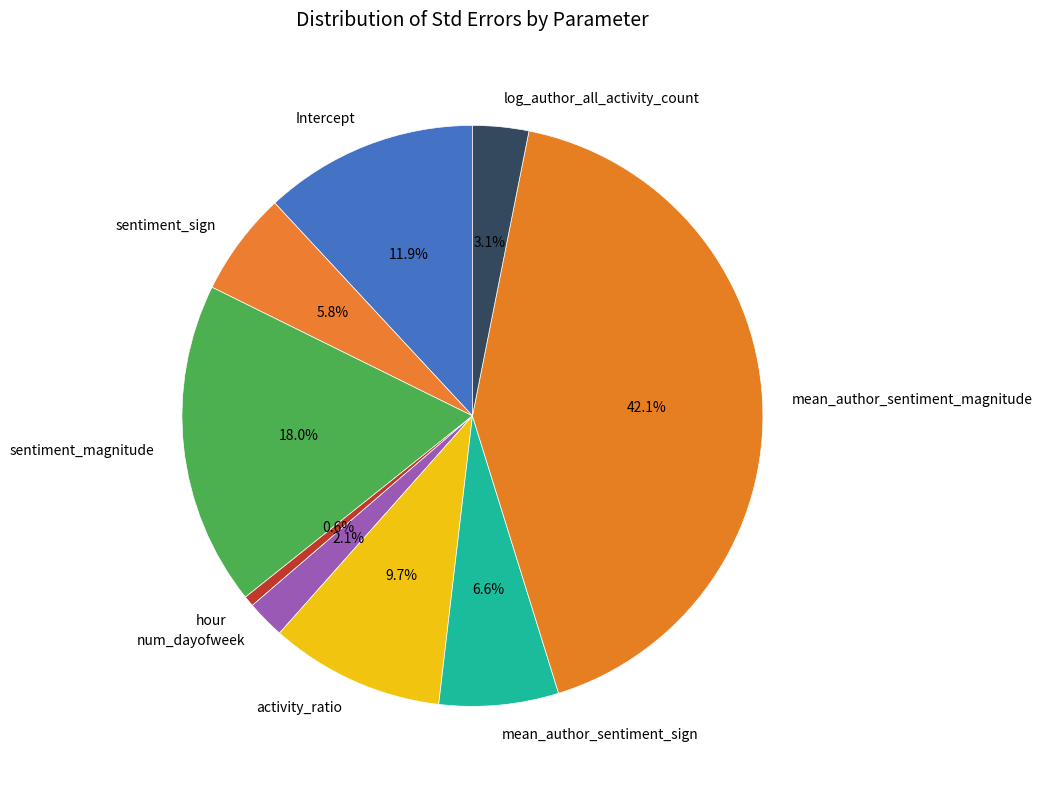

Rank the categories by value from highest to lowest.

mean_author_sentiment_magnitude, sentiment_magnitude, Intercept, activity_ratio, mean_author_sentiment_sign, sentiment_sign, log_author_all_activity_count, num_dayofweek, hour